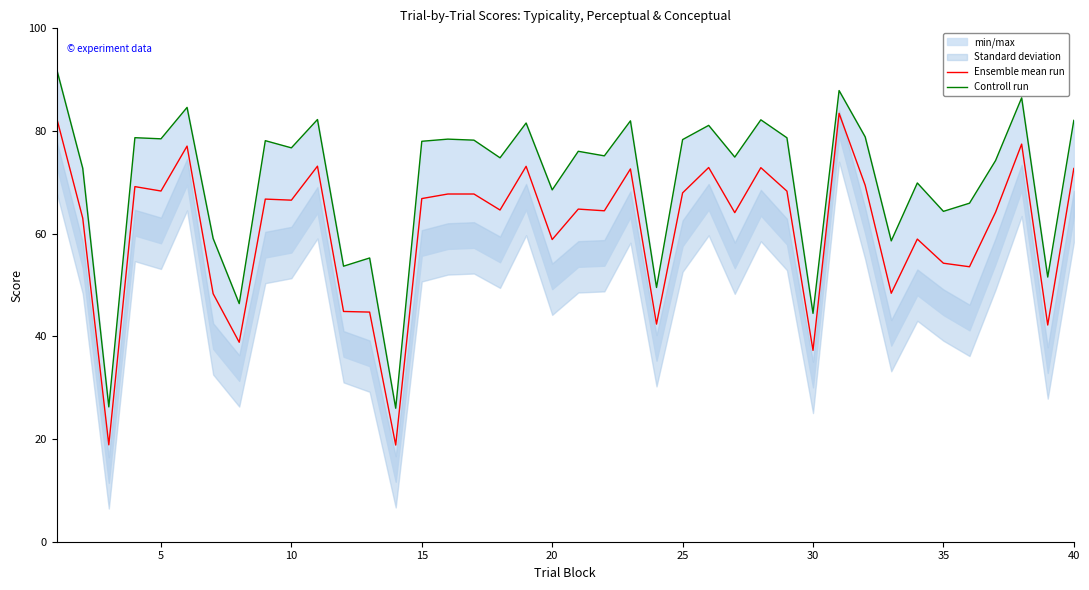

Is it true that Ensemble mean run equals 87.2 at 15?

False